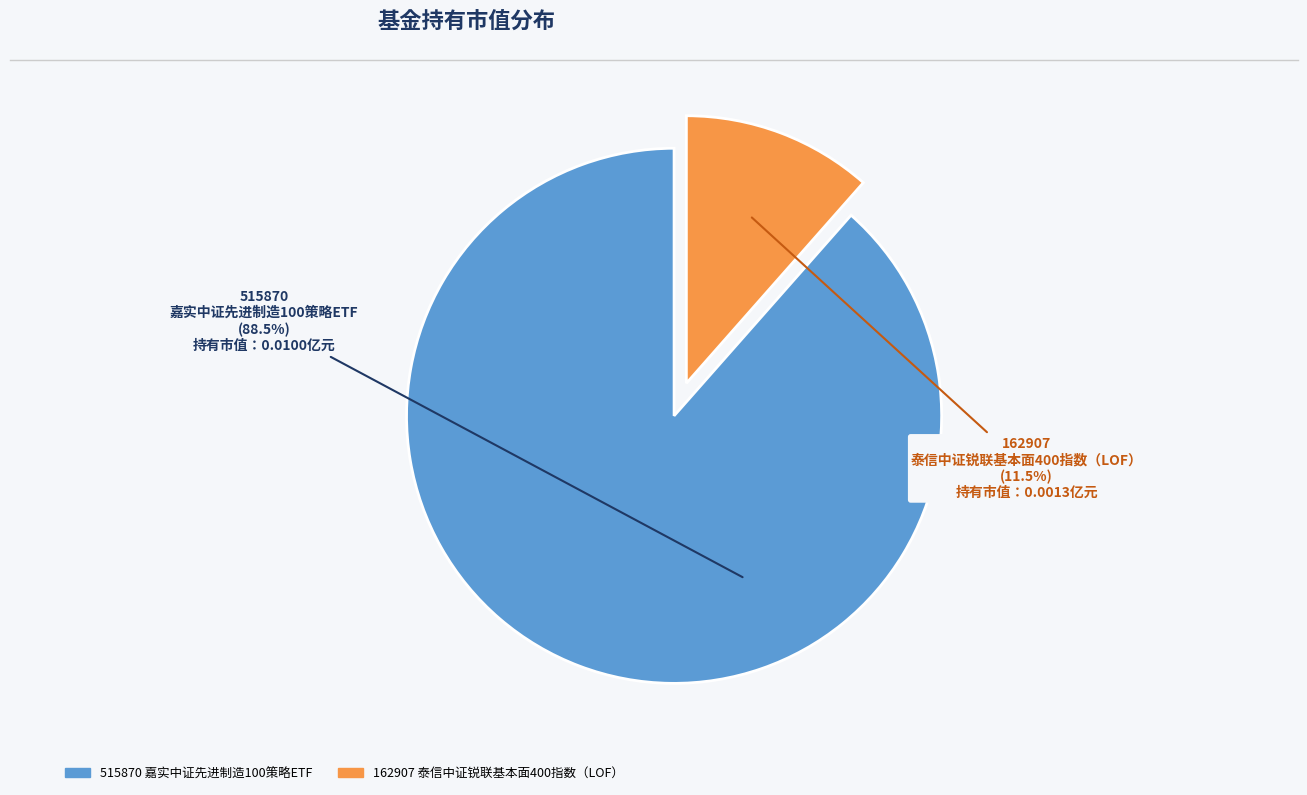

Do 515870 嘉实中证先进制造100策略ETF and 162907 泰信中证锐联基本面400指数（LOF） together represent more than half of the pie?

Yes